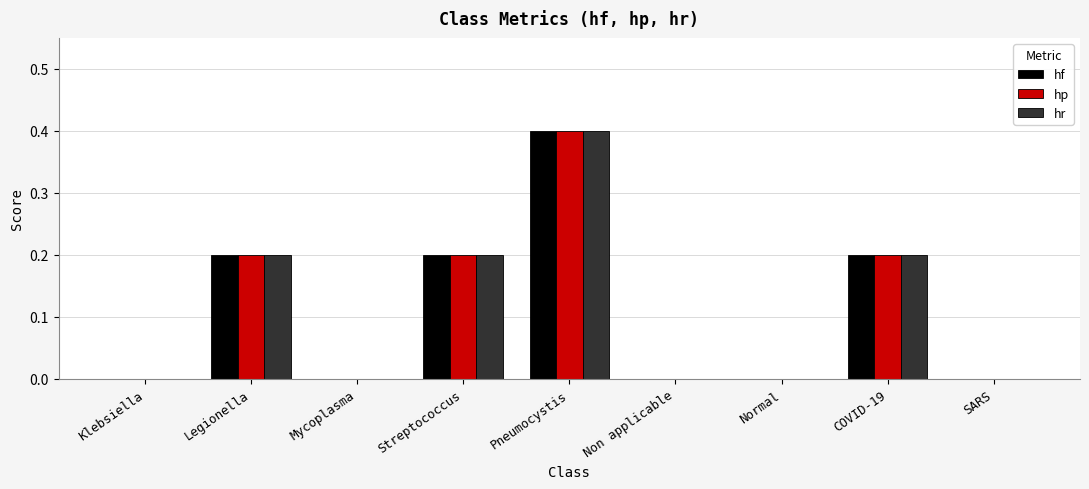

At which category is the sum across all series the highest?

Pneumocystis